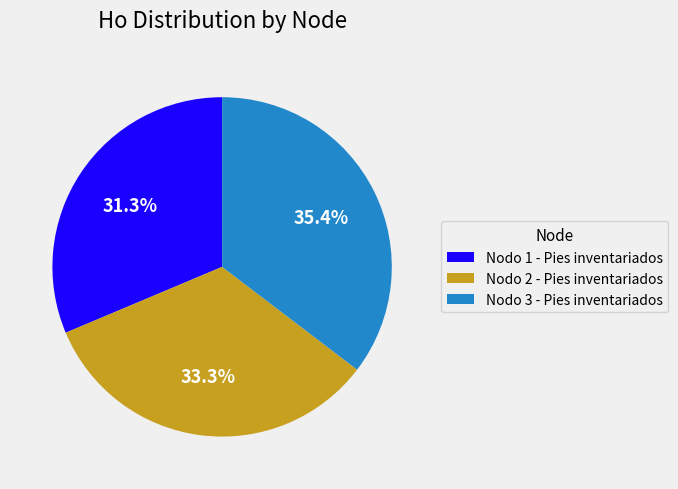

Does any single category account for the majority?

No